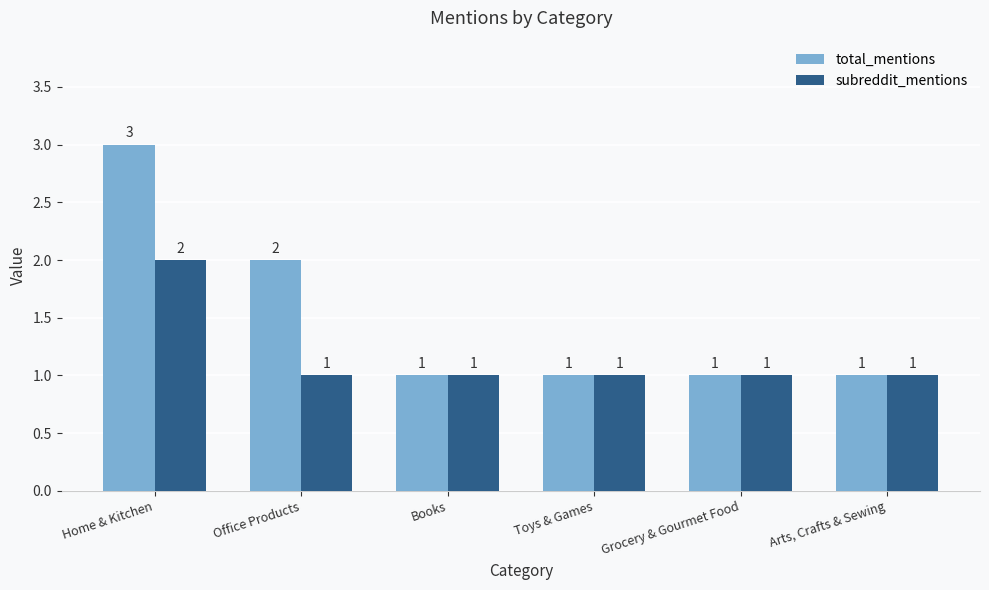

What position from the left is Toys & Games?

4